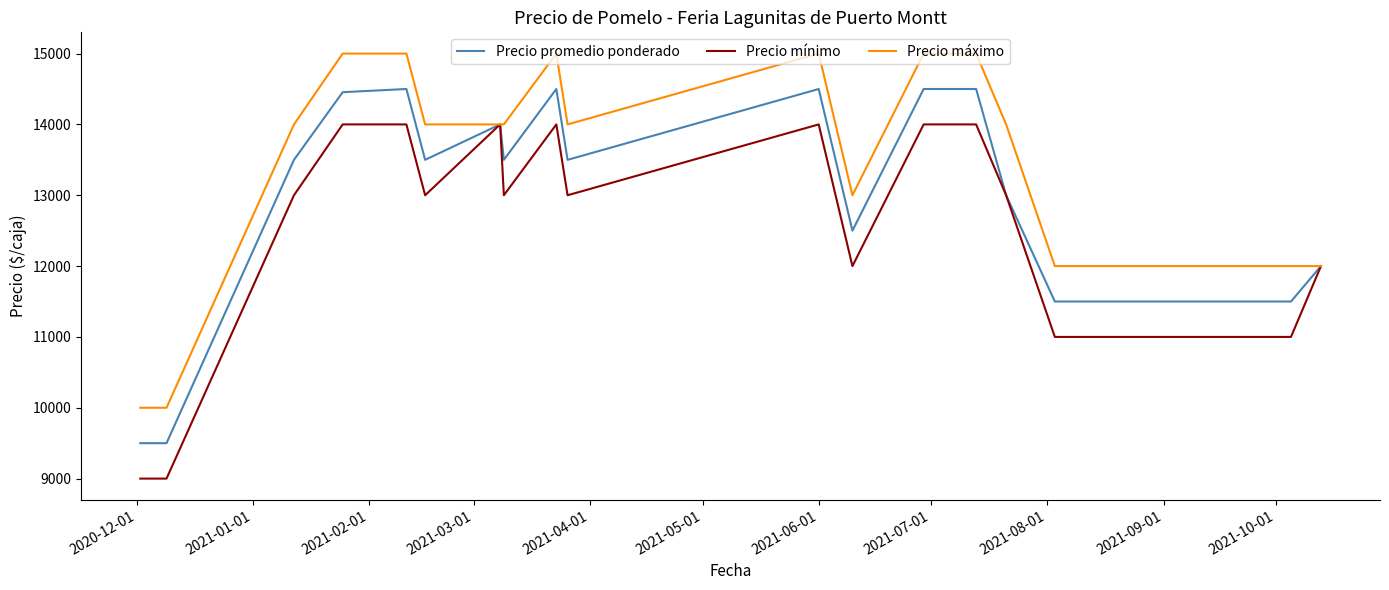

List the series in order of their peak value, highest first.

Precio máximo, Precio promedio ponderado, Precio mínimo